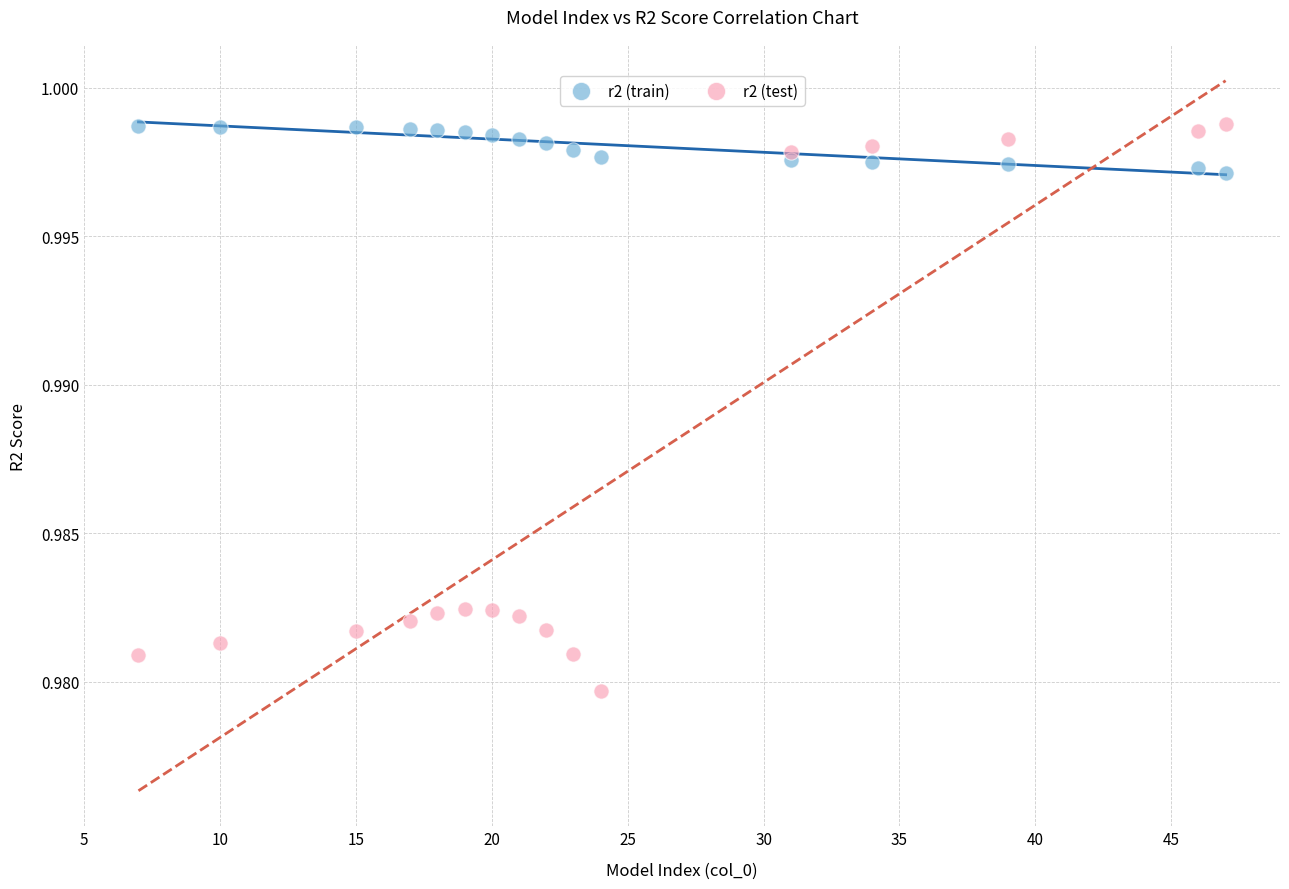

Which series has the widest spread of Y values?

r2 (test)